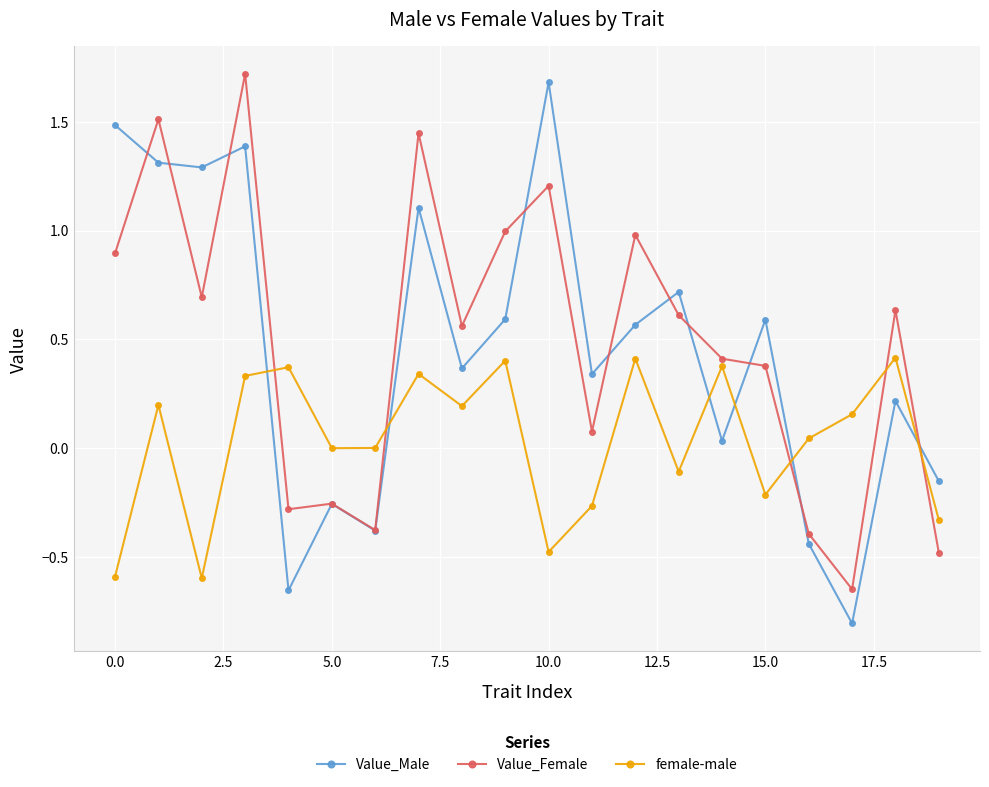

List the series in order of their peak value, highest first.

Value_Female, Value_Male, female-male